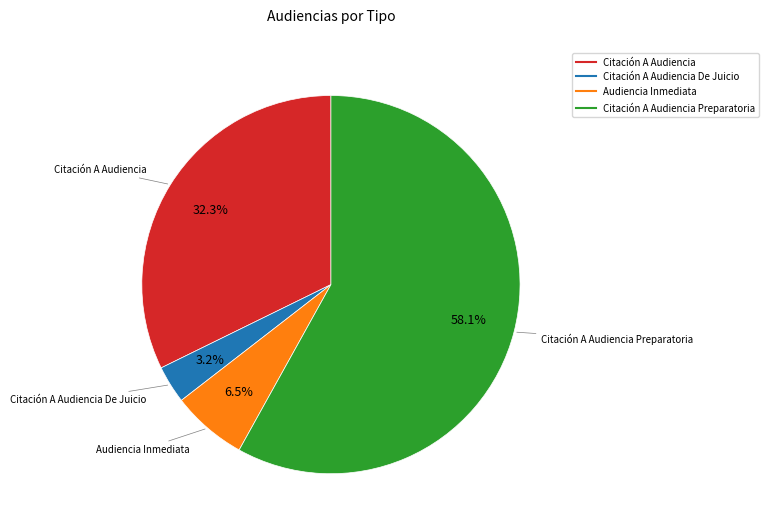

Does any single category account for the majority?

Yes